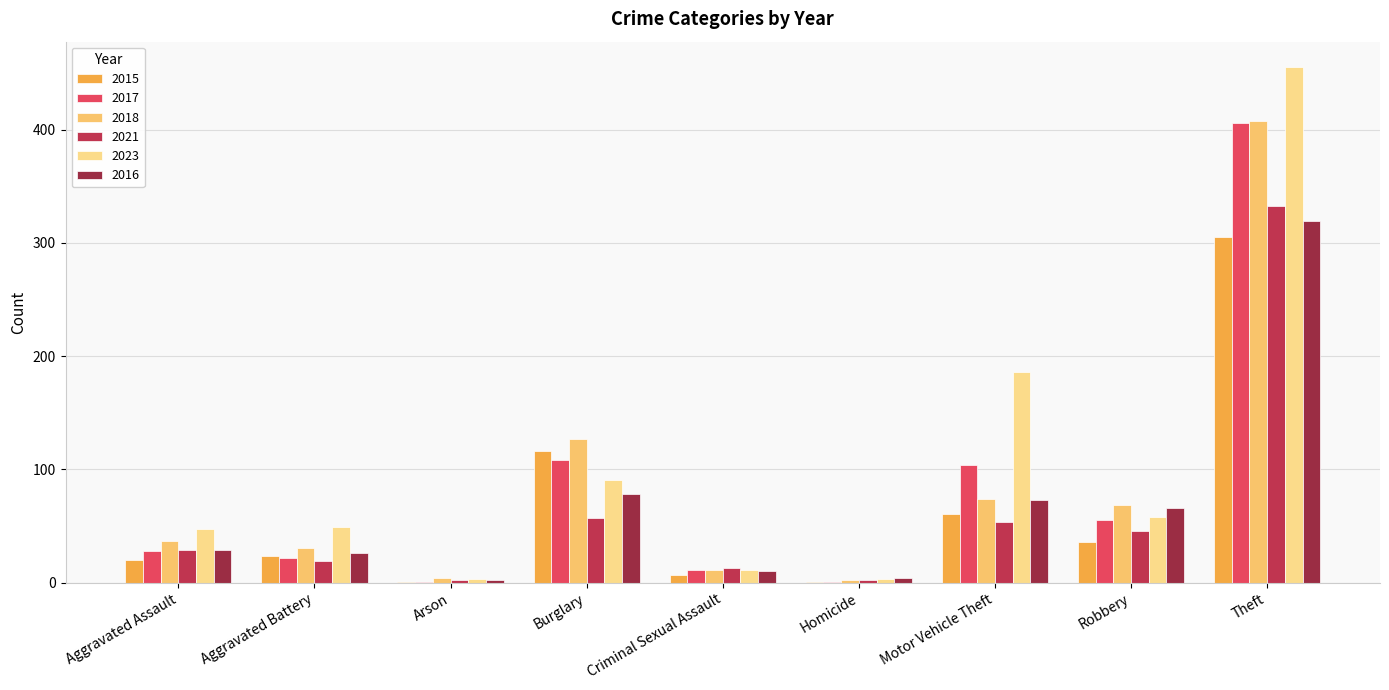

Is it true that 2018 equals 135 at Theft?

False